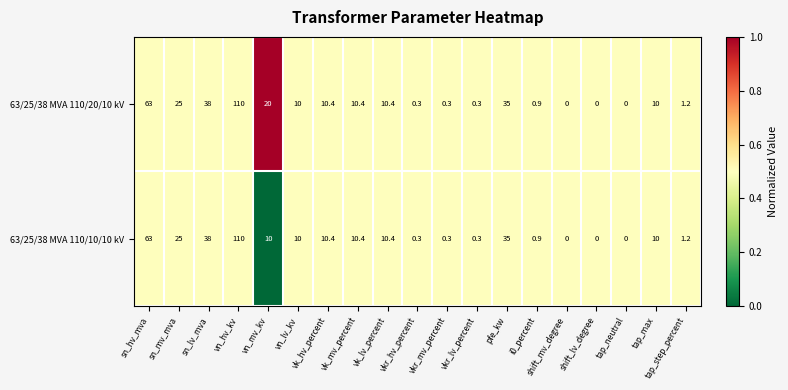

At which category does the chart reach its peak across all series?

vn_hv_kv